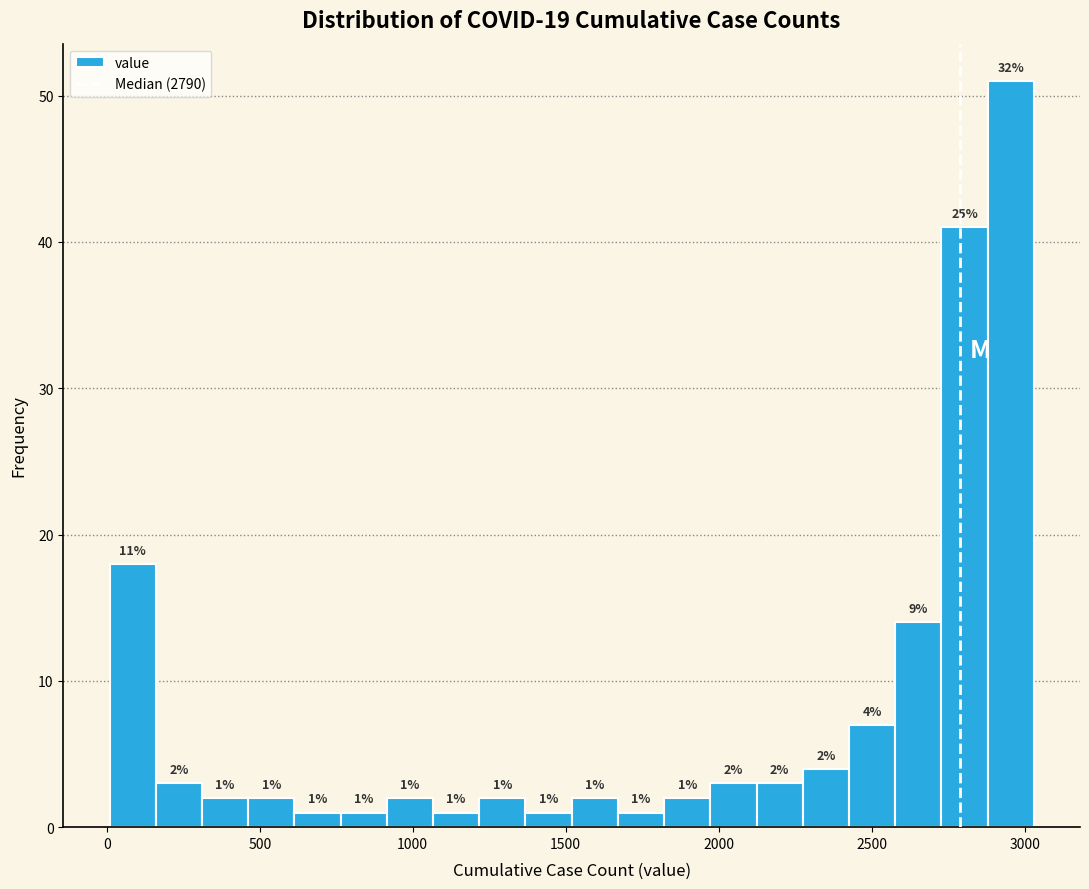

Around what value on the x-axis is the tallest bar? Give the approximate position of its centre, as read against the axis.

2950